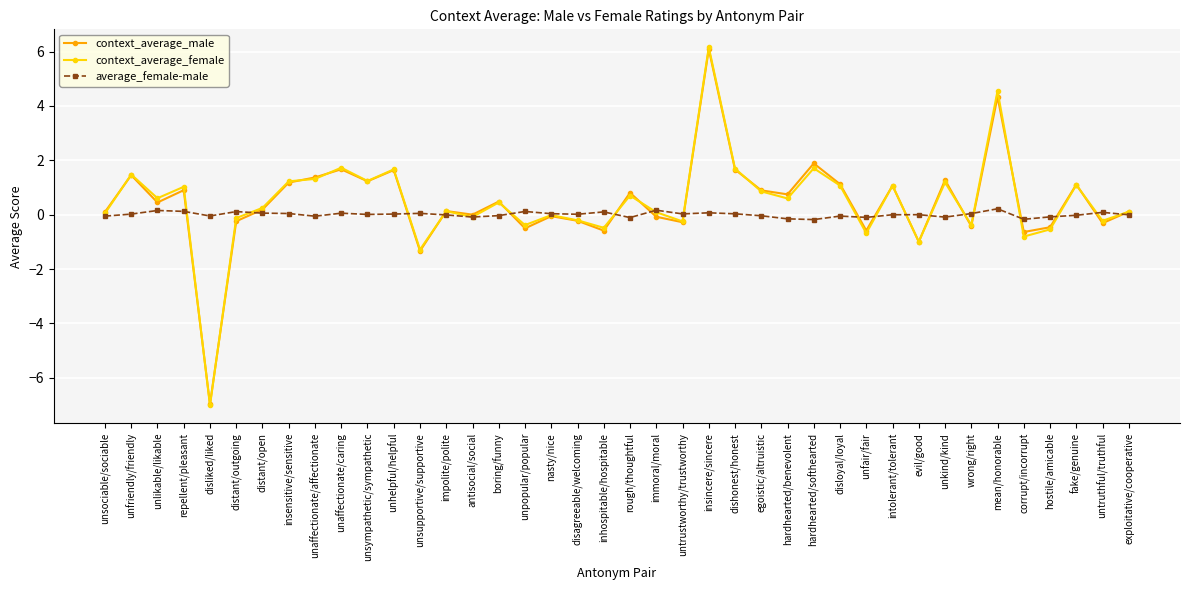

Which category has the lowest value across all series?

disliked/liked